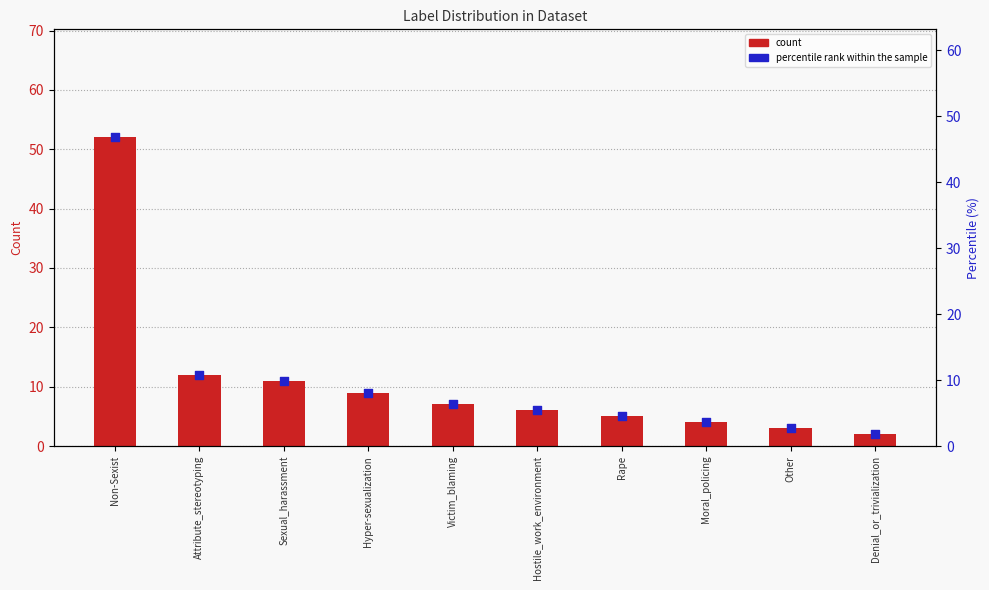

Which series reaches the maximum Y coordinate?

count